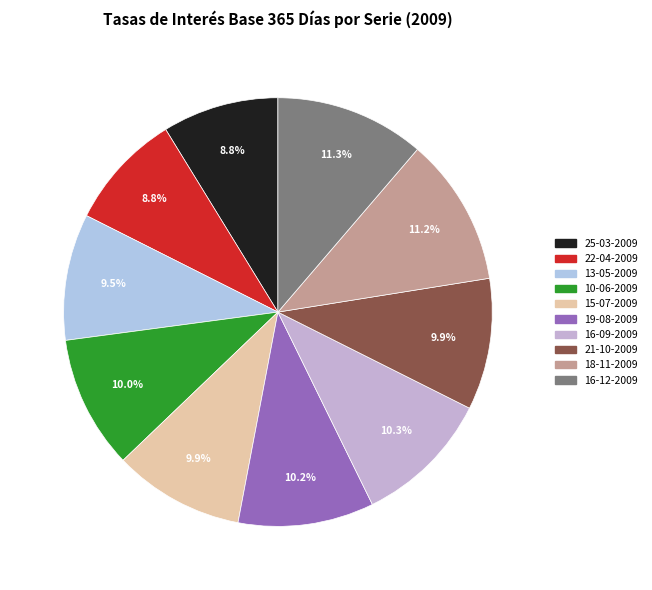

How many slices are in this pie chart?

10